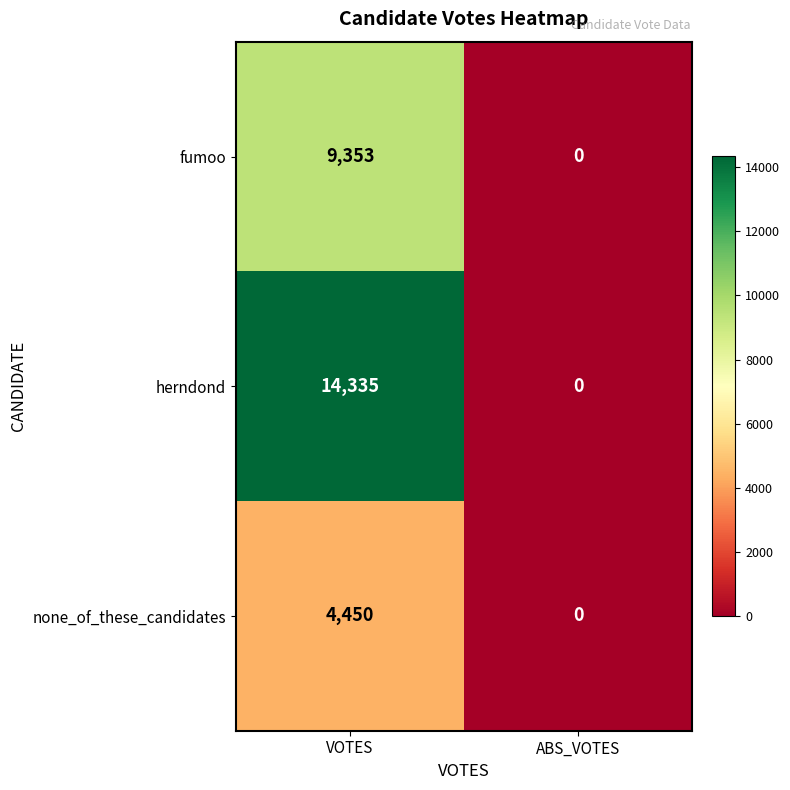

Reading left to right, extract all data points from this chart.

fumoo: 9353	0
herndond: 14335	0
none_of_these_candidates: 4450	0